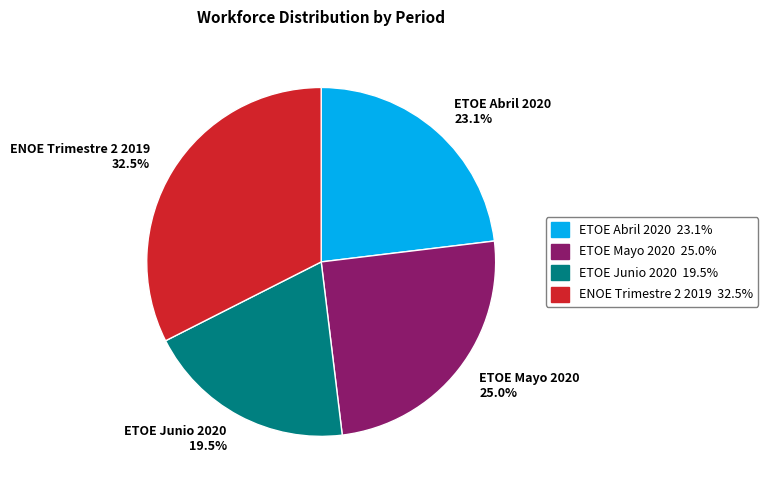

Does any single category account for the majority?

No